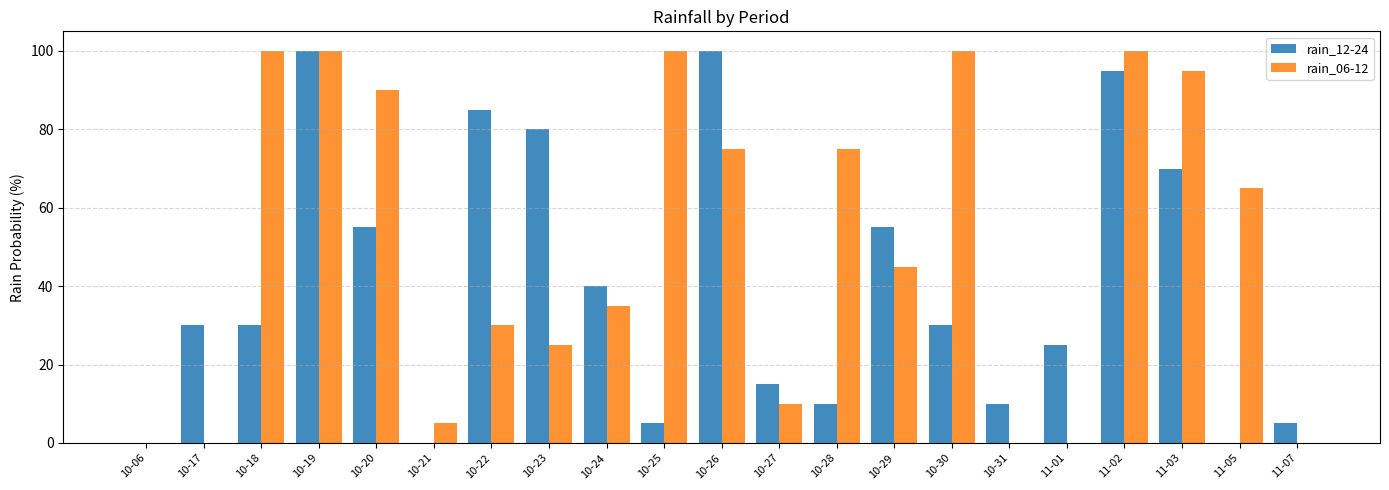

What is the greatest value displayed?

100